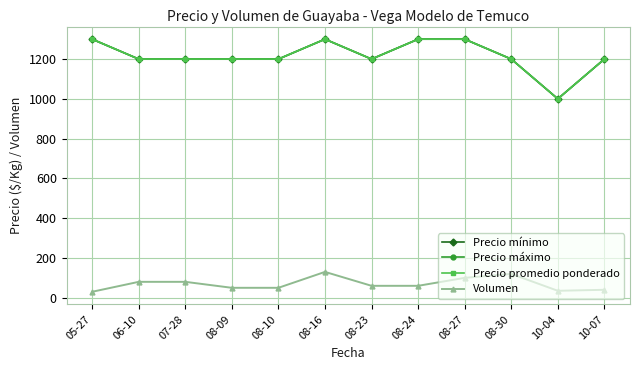

True or false: Volumen and Precio mínimo cross at least once.

False